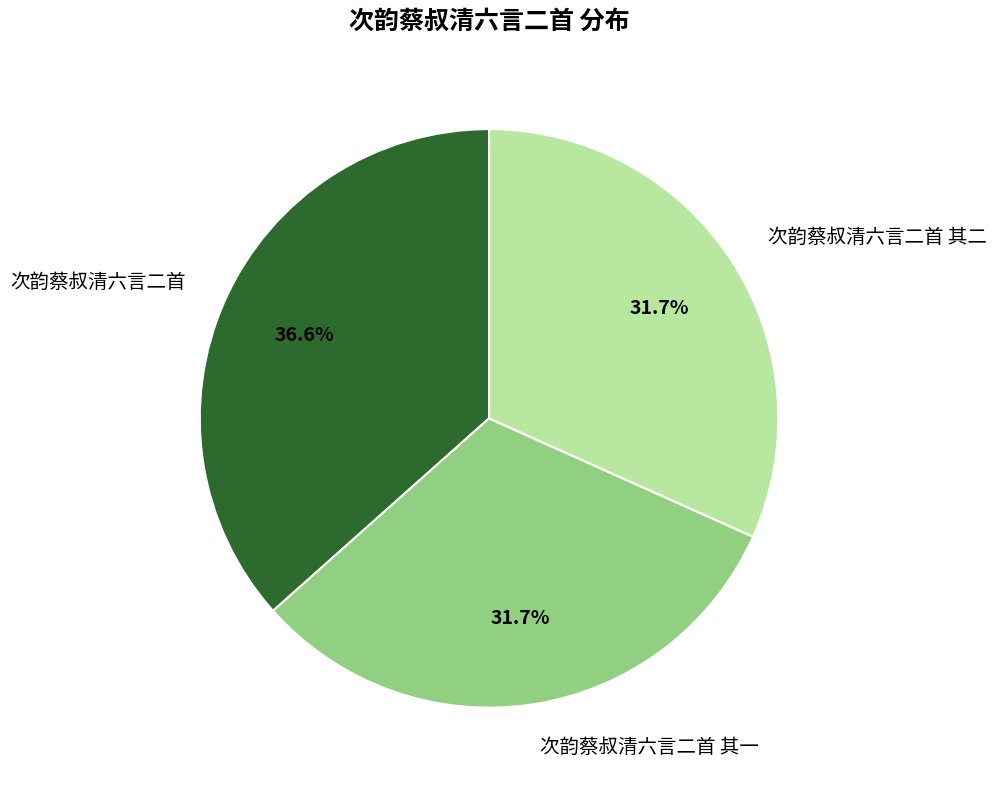

Count the number of slices in the pie.

3